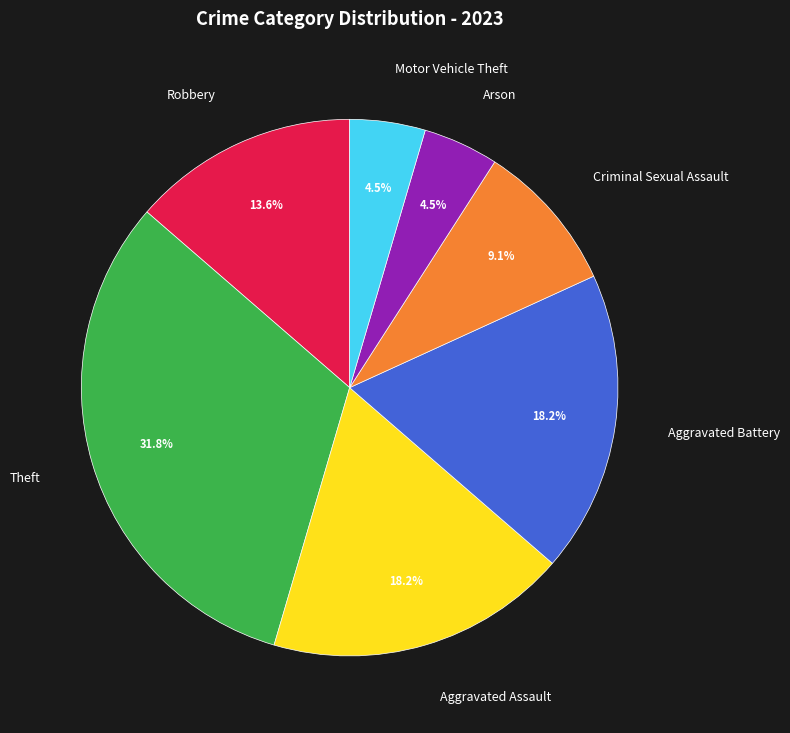

Does any single category account for the majority?

No